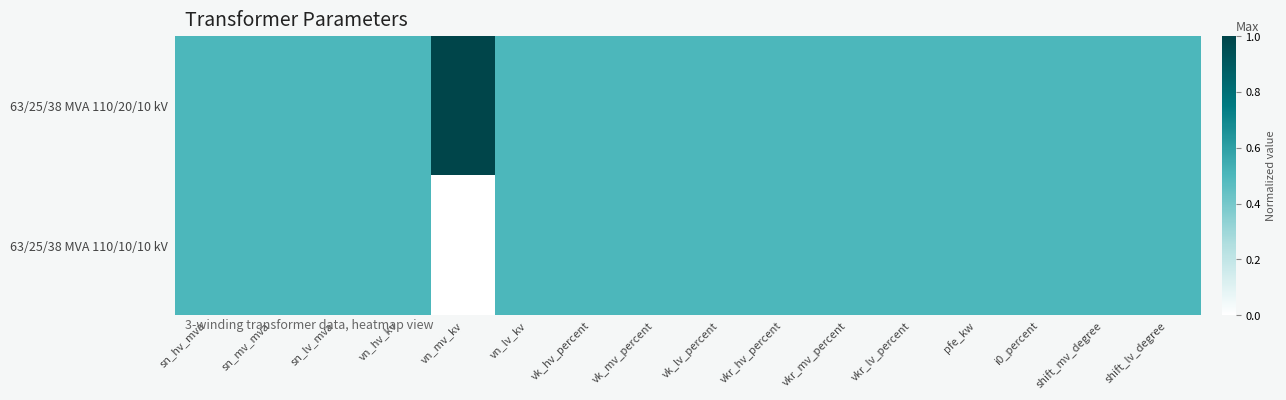

What is the total value across all series at sn_hv_mva?

1.0